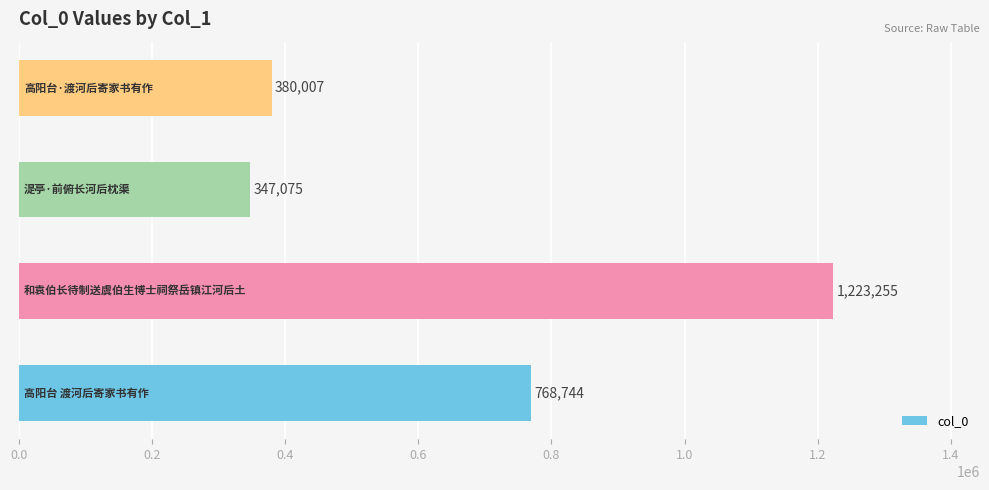

Reading top to bottom, what are all the values shown in this chart?

380007	347075	1223255	768744